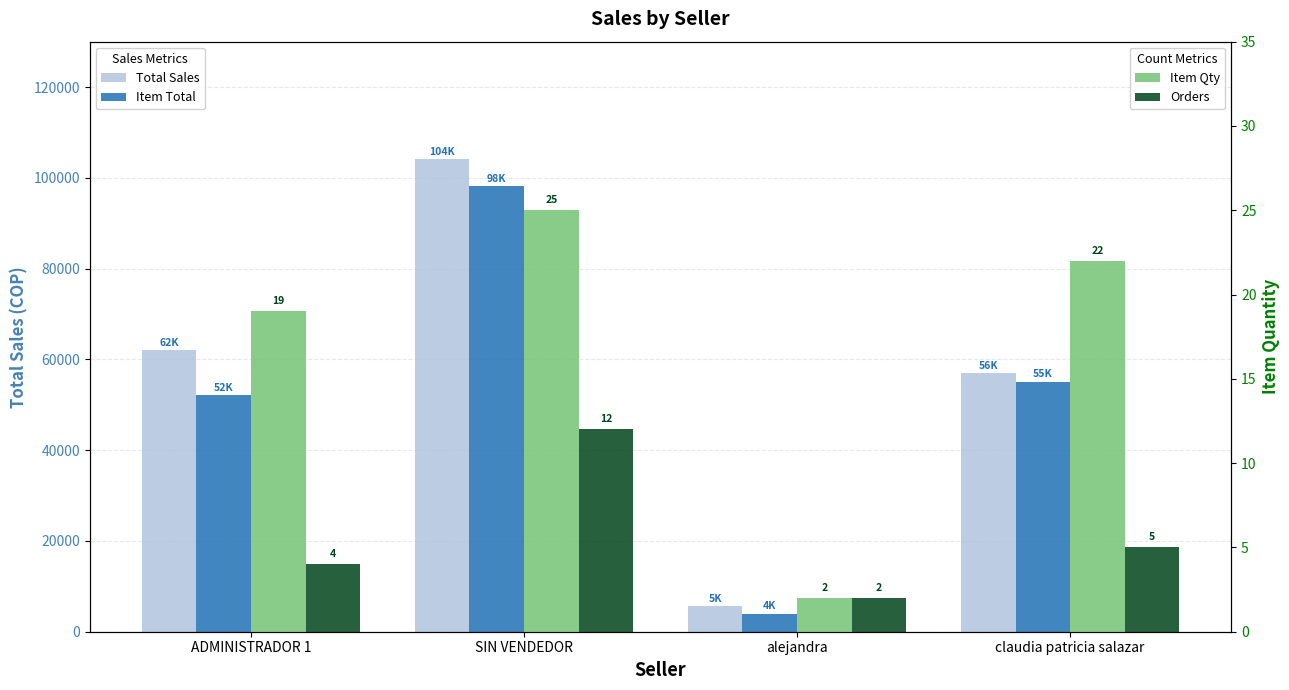

How many data points in Orders are above 5?

1